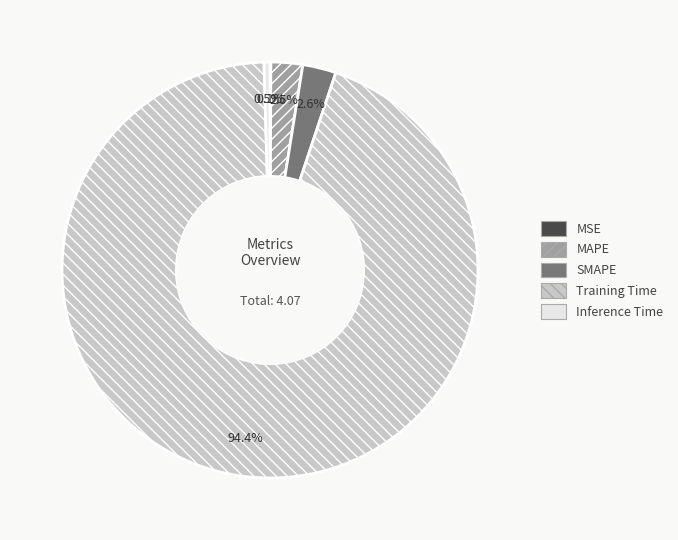

Does any single category account for the majority?

Yes